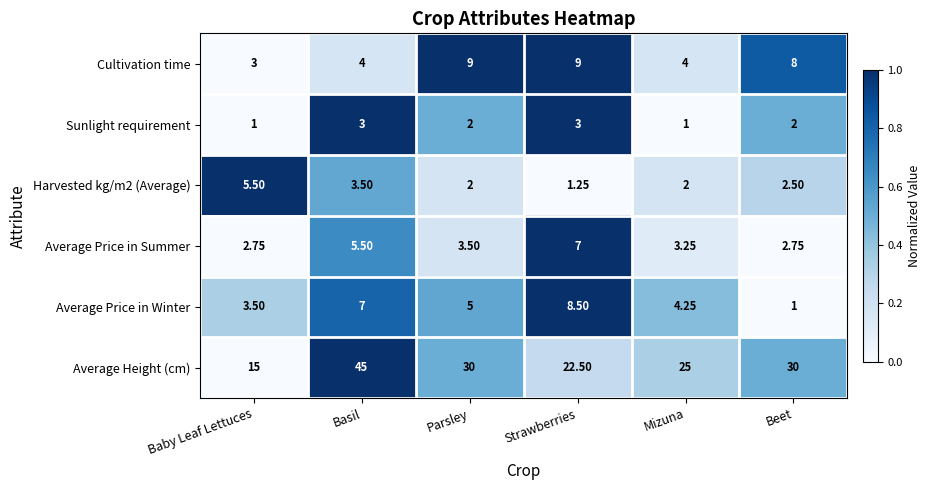

How many categories are shown in the chart?

6